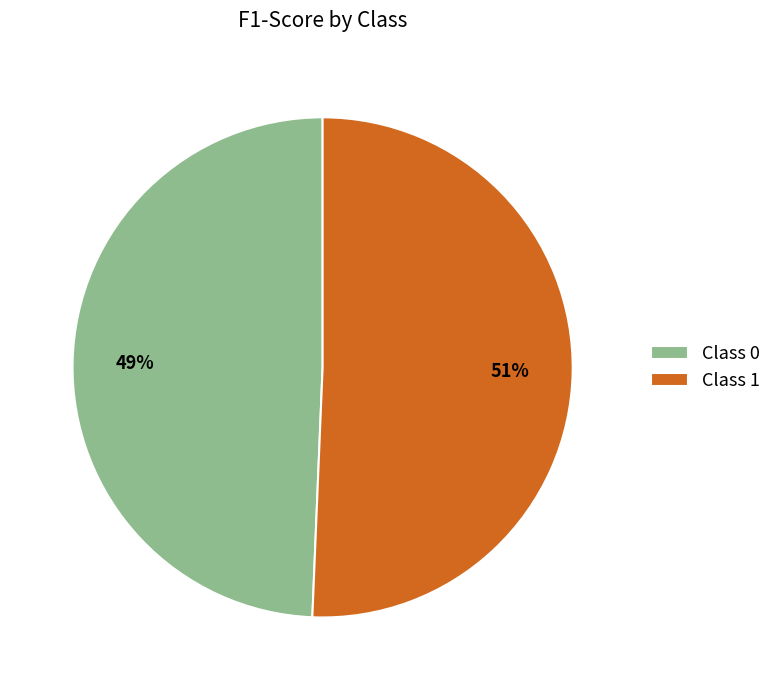

Is it true that Class 0 is 59% of the pie?

False